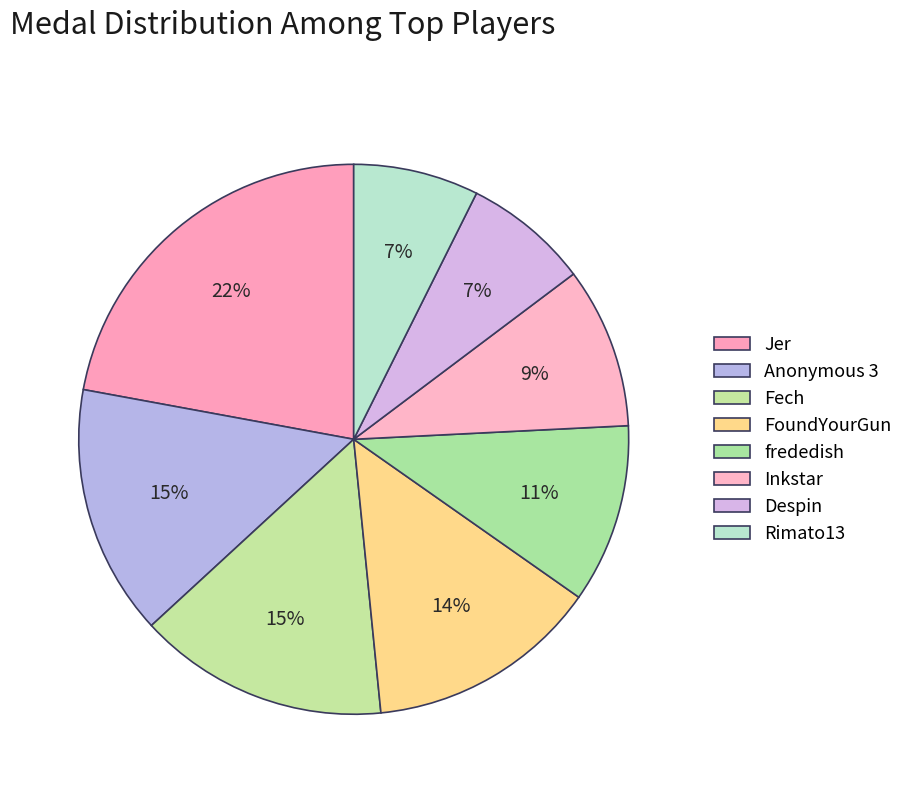

Count the number of slices in the pie.

8